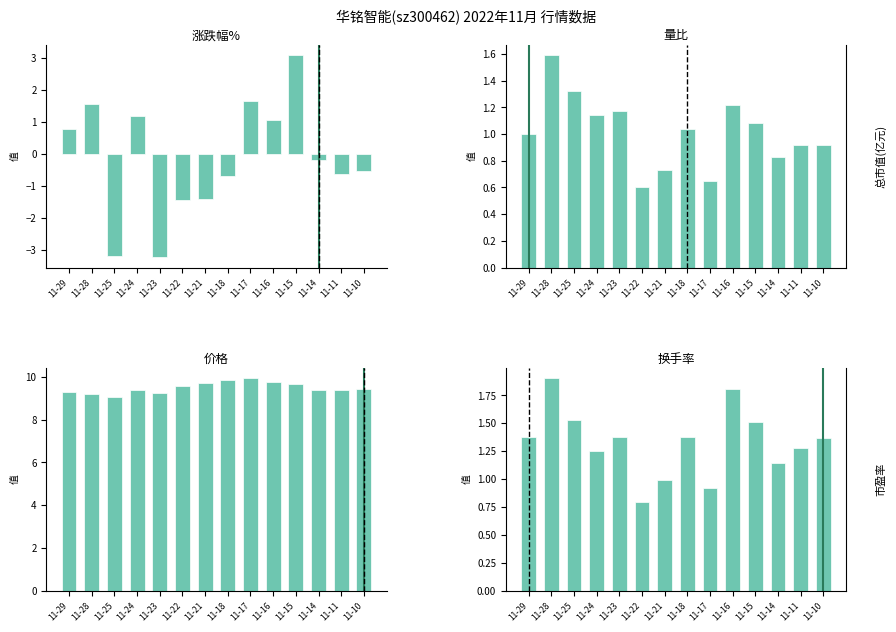

At which category is the sum across all series the highest?

11-15